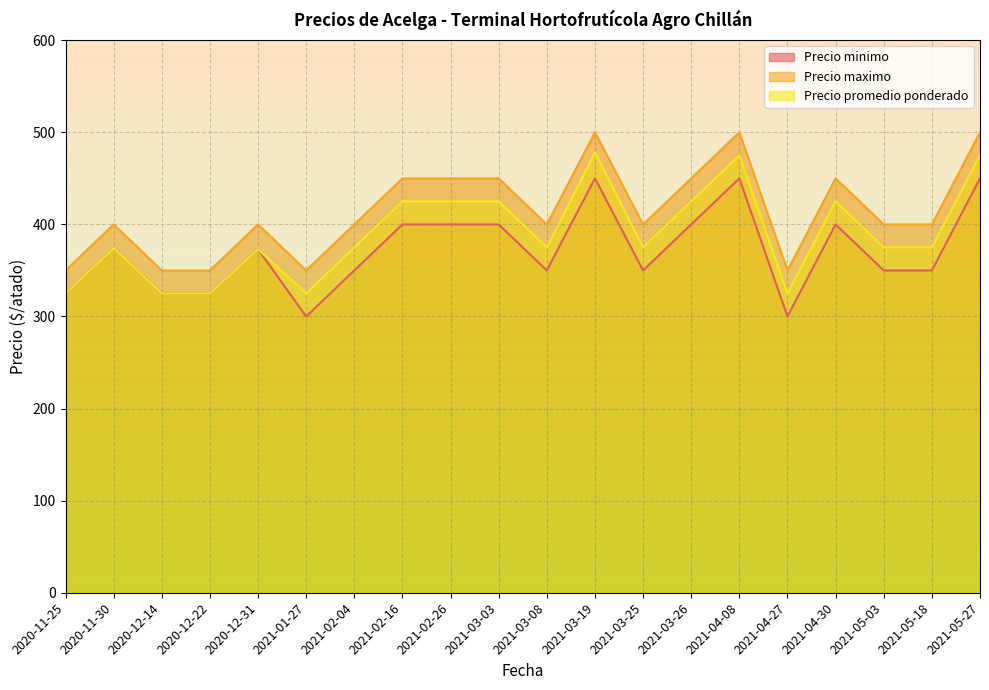

At which category does the chart reach its peak across all series?

2021-03-19